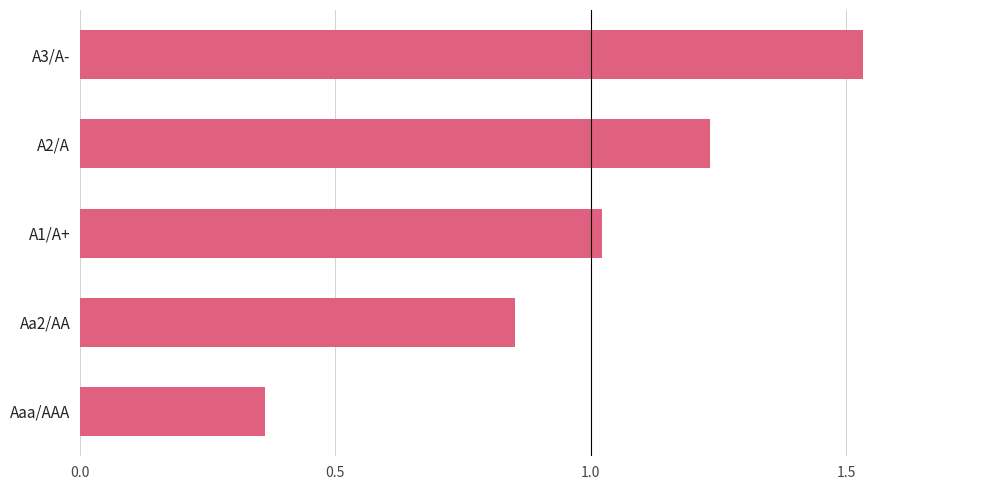

Where is the data nearest to the value 0?

Aaa/AAA